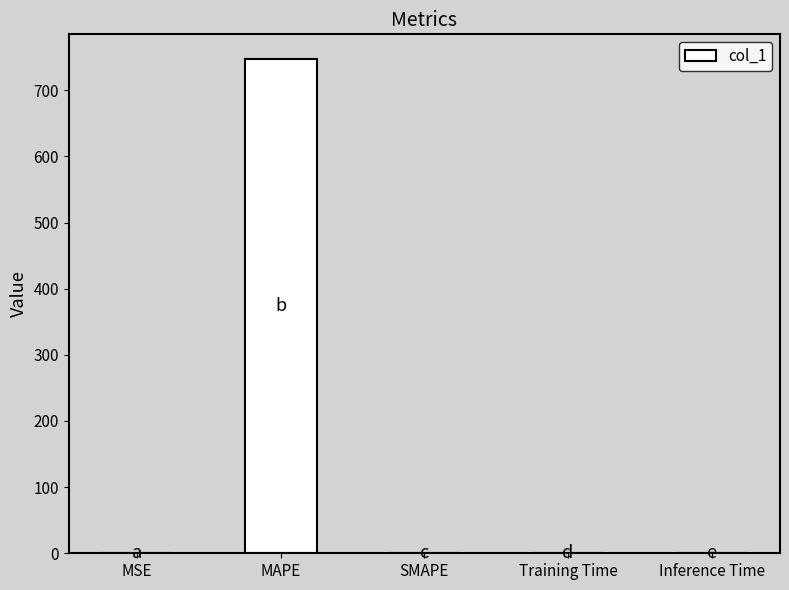

Are the bars horizontal?

No